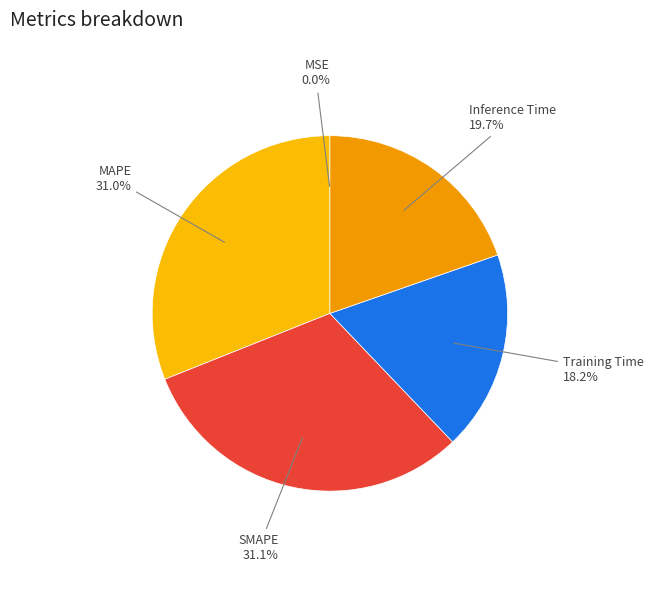

Does MAPE represent more than half of the total?

No